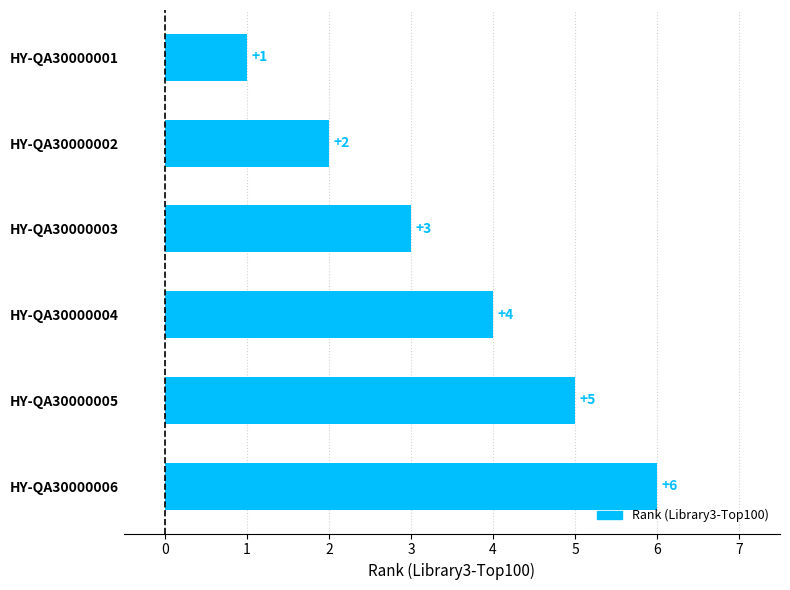

Between HY-QA30000006 and HY-QA30000003, which is larger?

HY-QA30000006